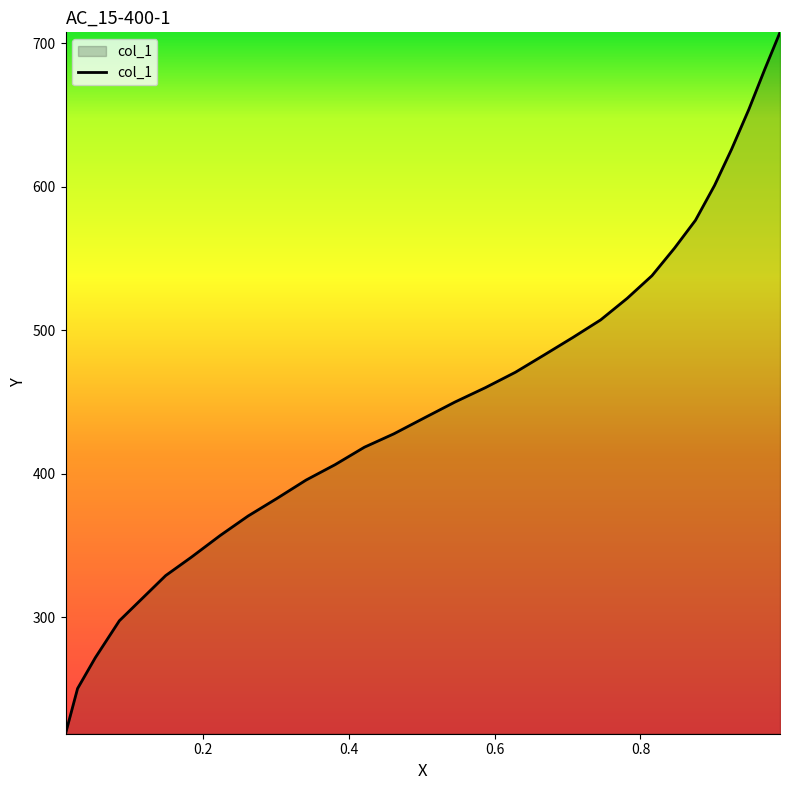

How many lines are shown in the chart?

1